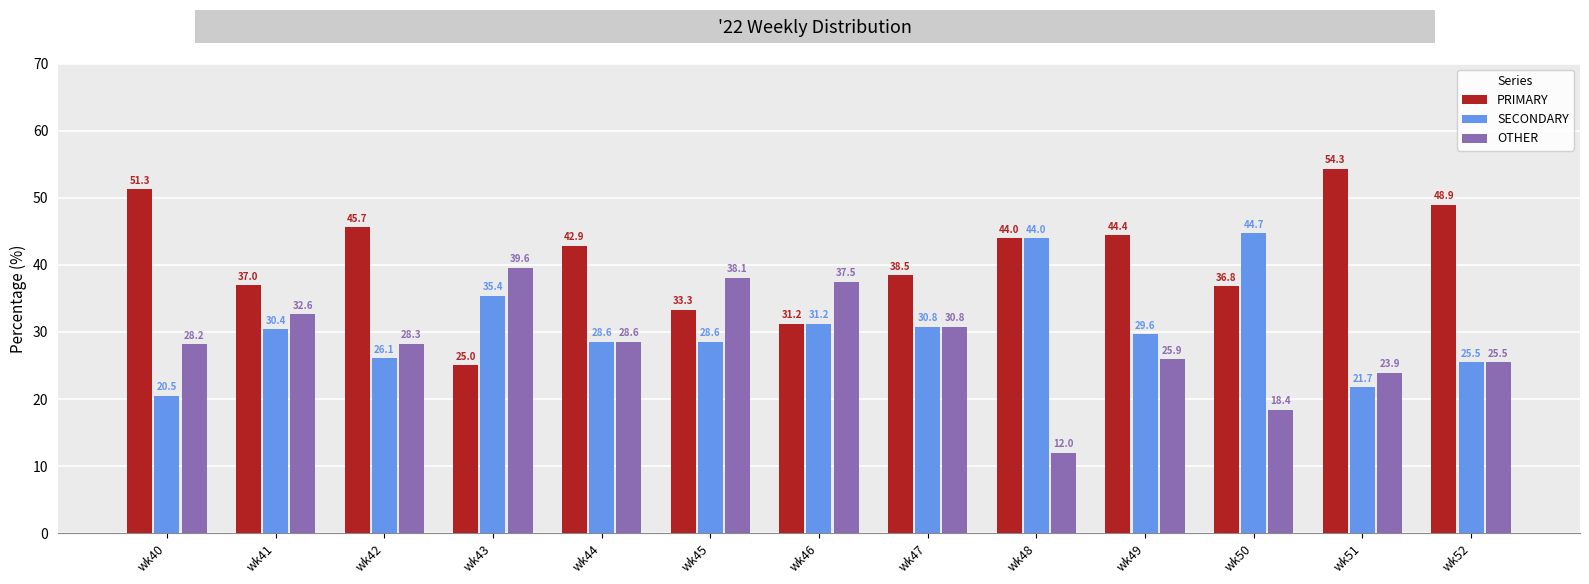

What is the minimum value for SECONDARY?

20.5